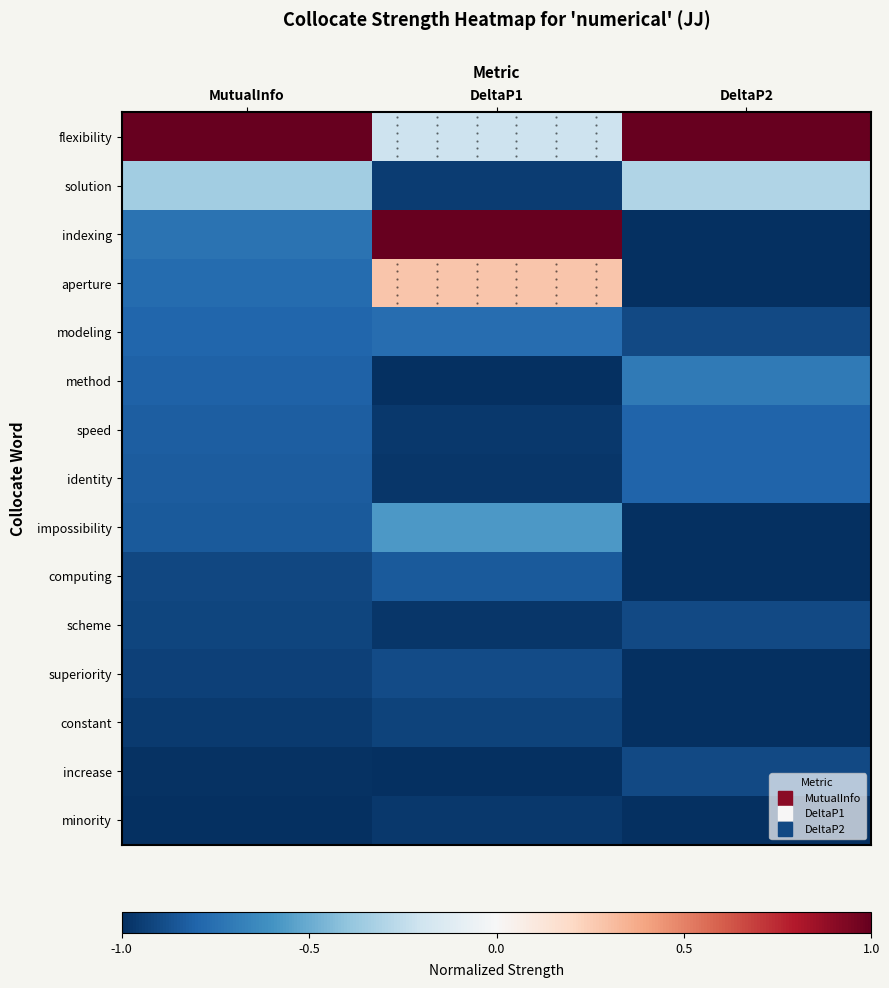

Between DeltaP2 and DeltaP1, which is larger?

DeltaP2